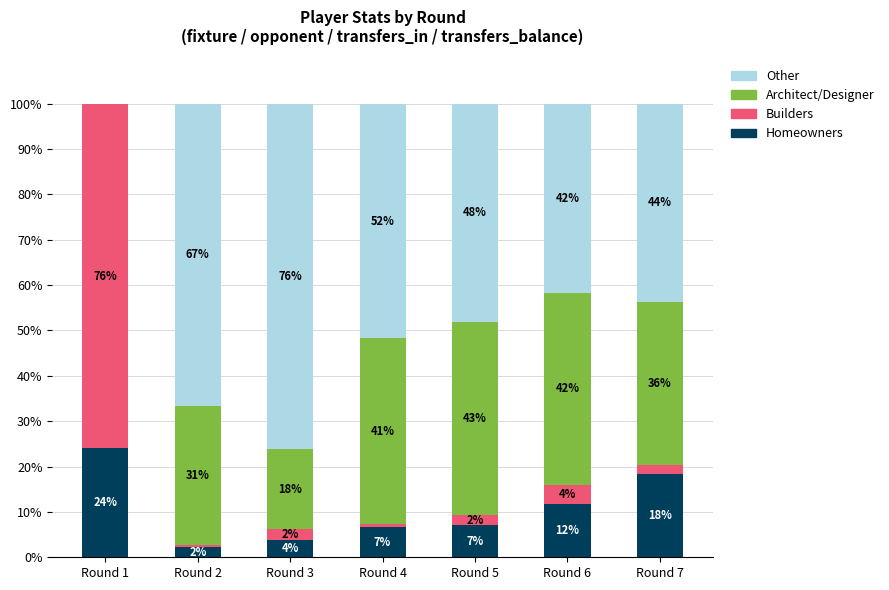

What is the sum of the Architect/Designer values at Round 2 and Round 7?

66.7